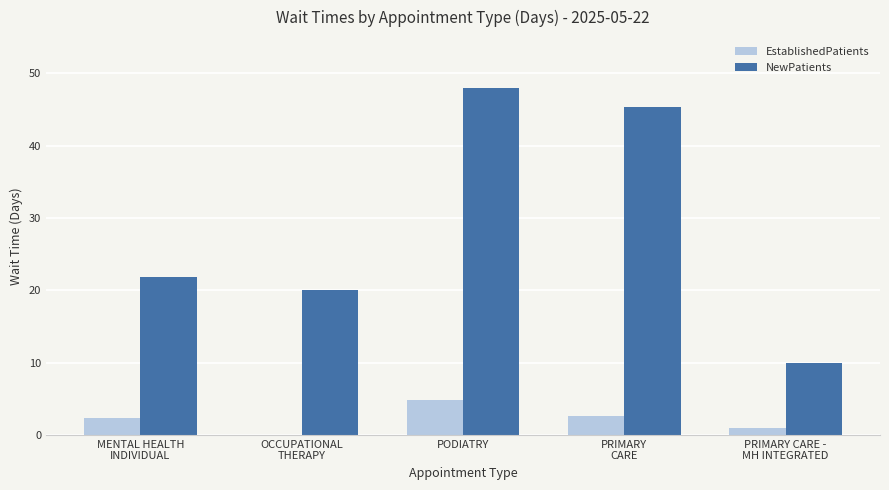

Is it true that NewPatients equals 45.3 at PRIMARY
CARE?

True